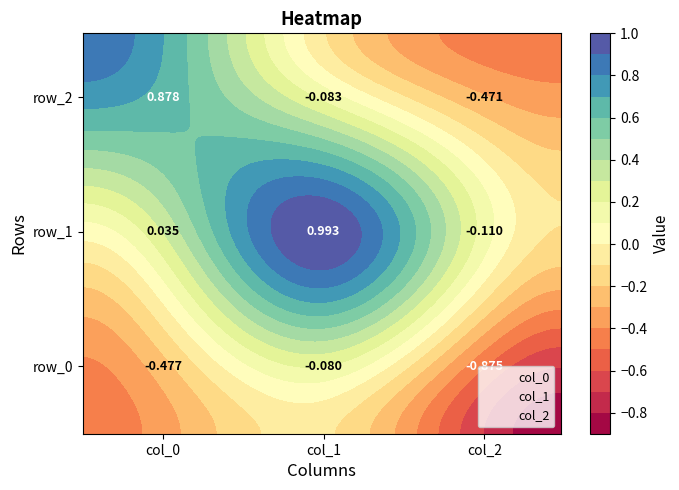

How many categories are shown in the chart?

3